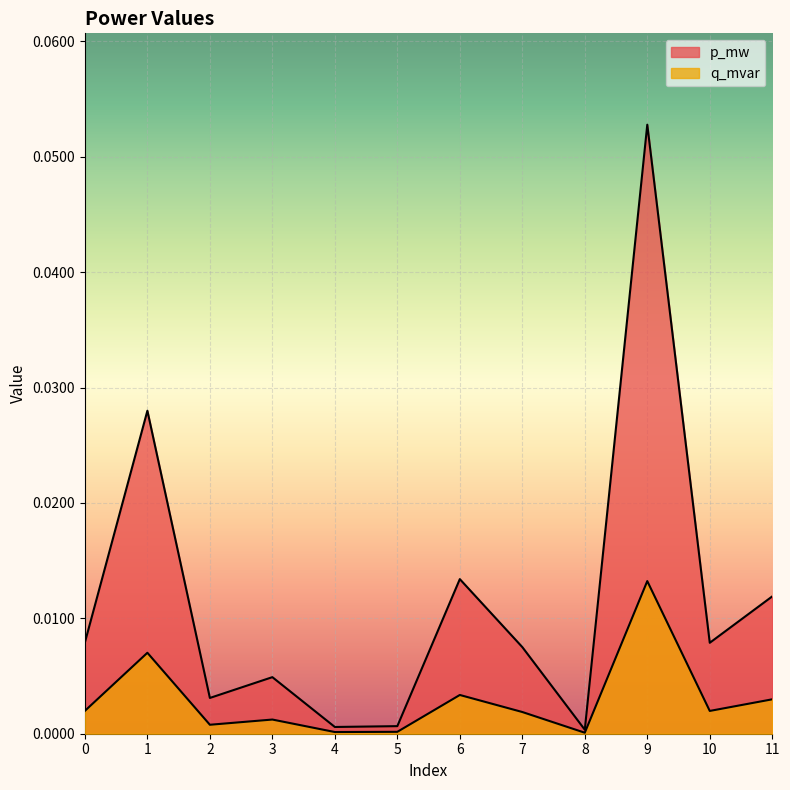

At which category does p_mw reach its first local peak?

1